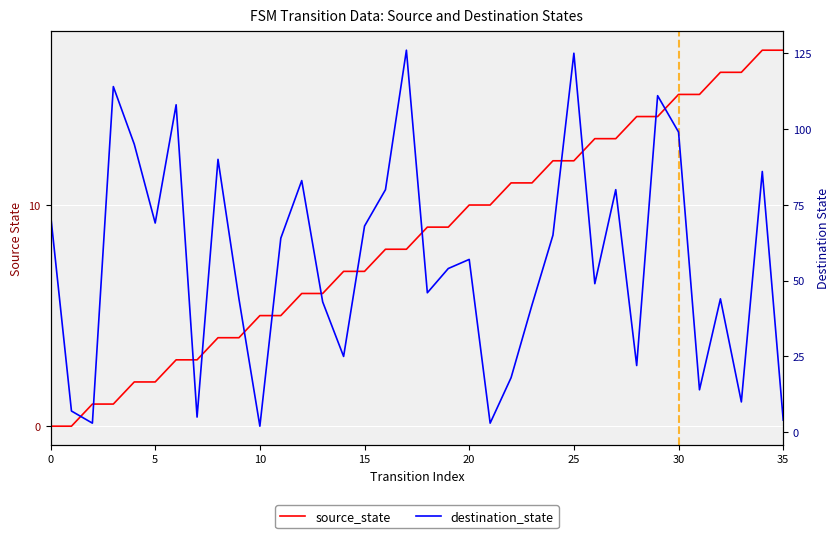

At 28, list the series in order from largest to smallest.

destination_state, source_state